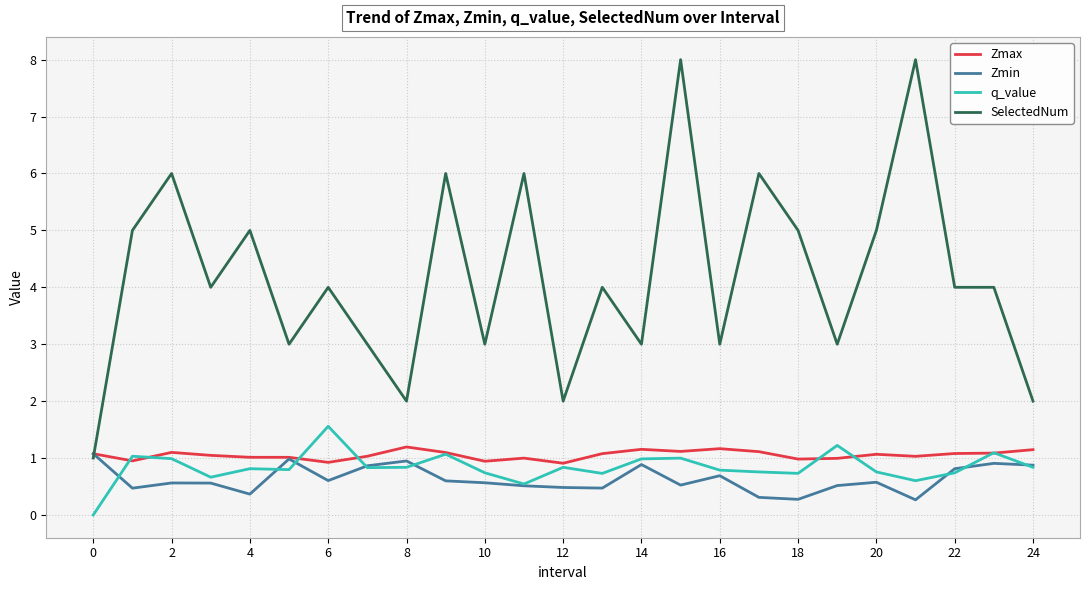

Which series has the widest spread of values?

SelectedNum